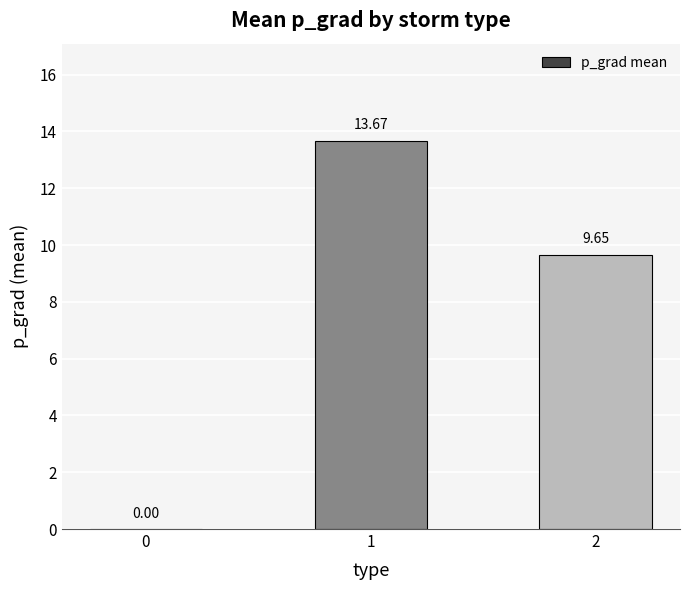

Which has a higher value, 1 or 0?

1